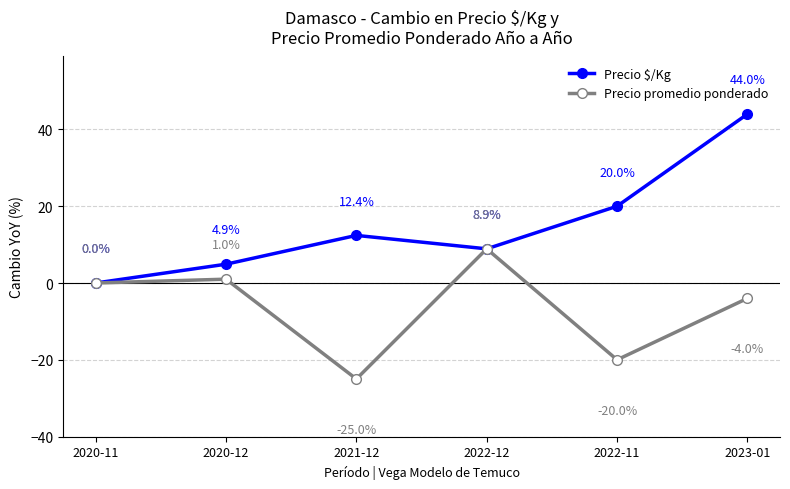

Reading left to right, what are all the values shown in this chart?

Precio $/Kg: 0.0	4.9	12.4	8.9	20.0	44.0
Precio promedio ponderado: 0.0	1.0	-25.0	8.9	-20.0	-4.0